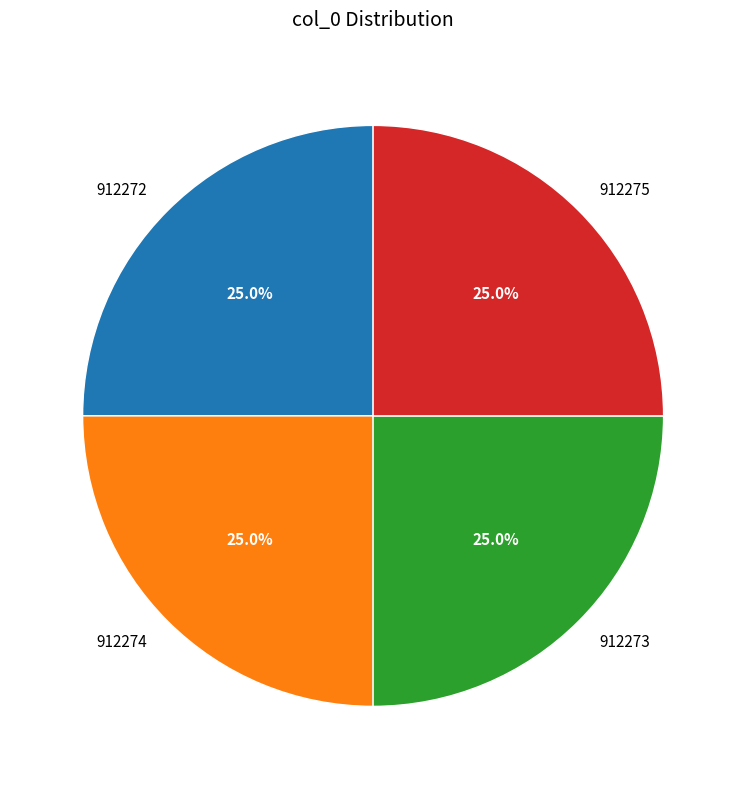

Approximately how many times larger is the value at 912272 compared to 912274?

1.0